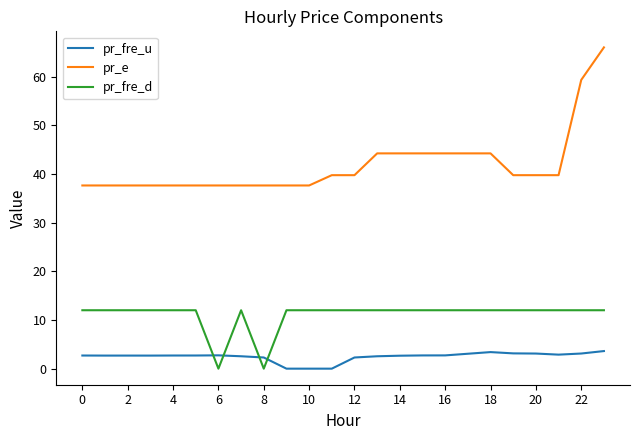

What is the greatest value displayed?

66.0